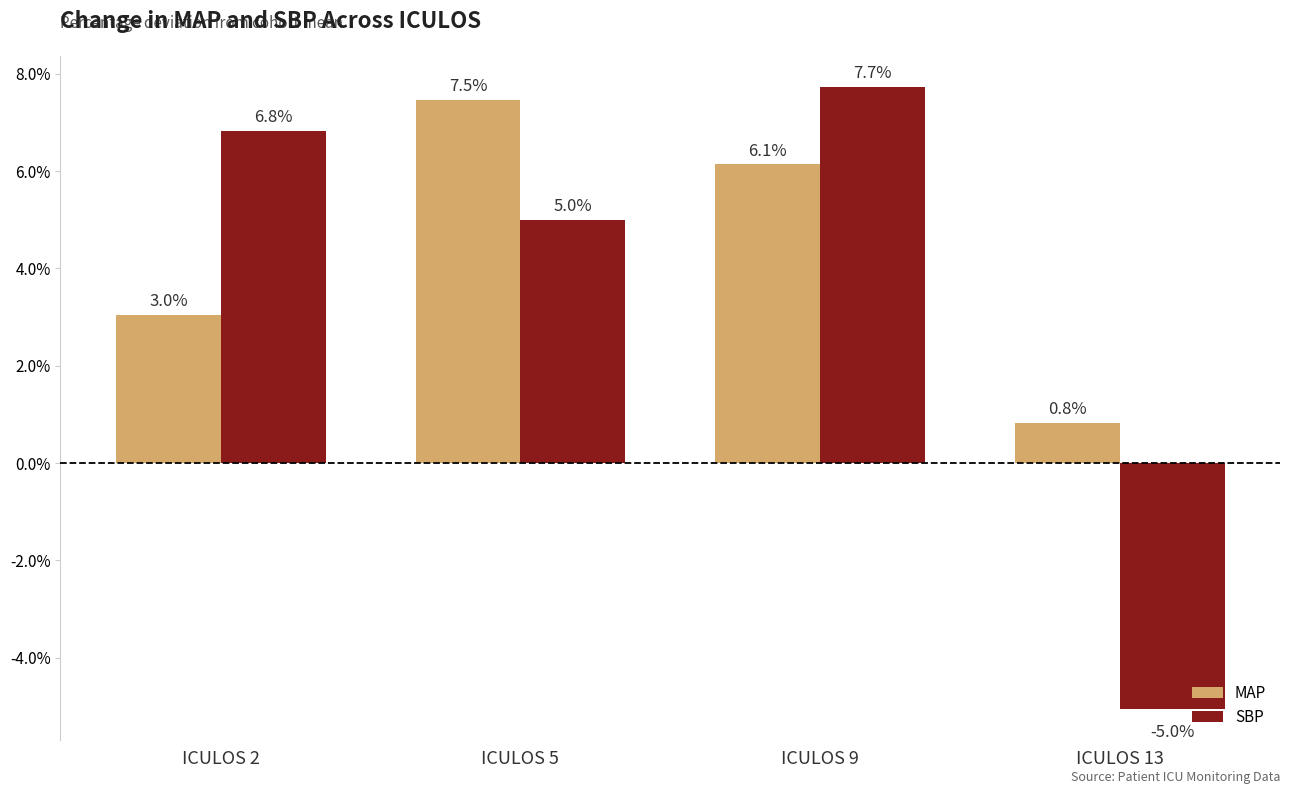

What is the sum of all SBP values?

14.5